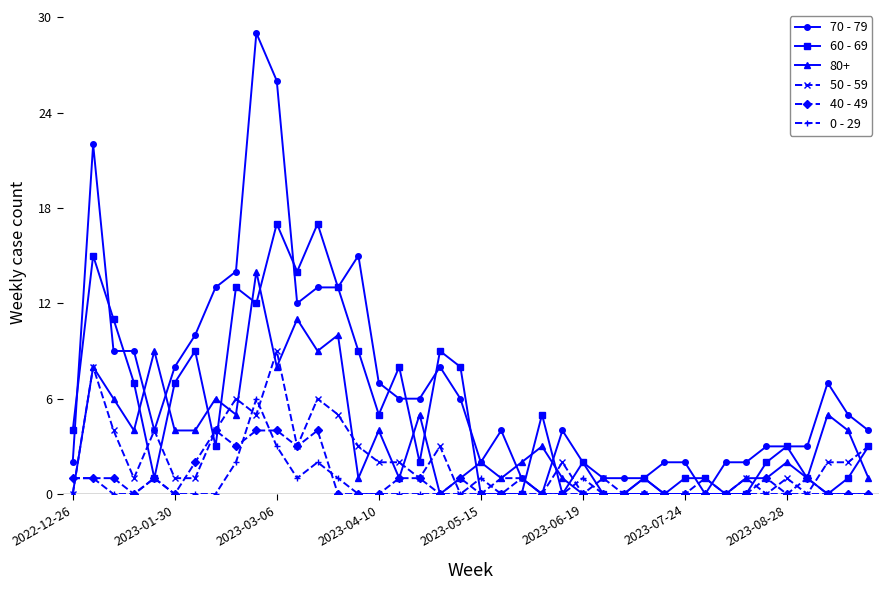

True or false: 0 - 29 has more than 1 points higher than both neighbors.

True